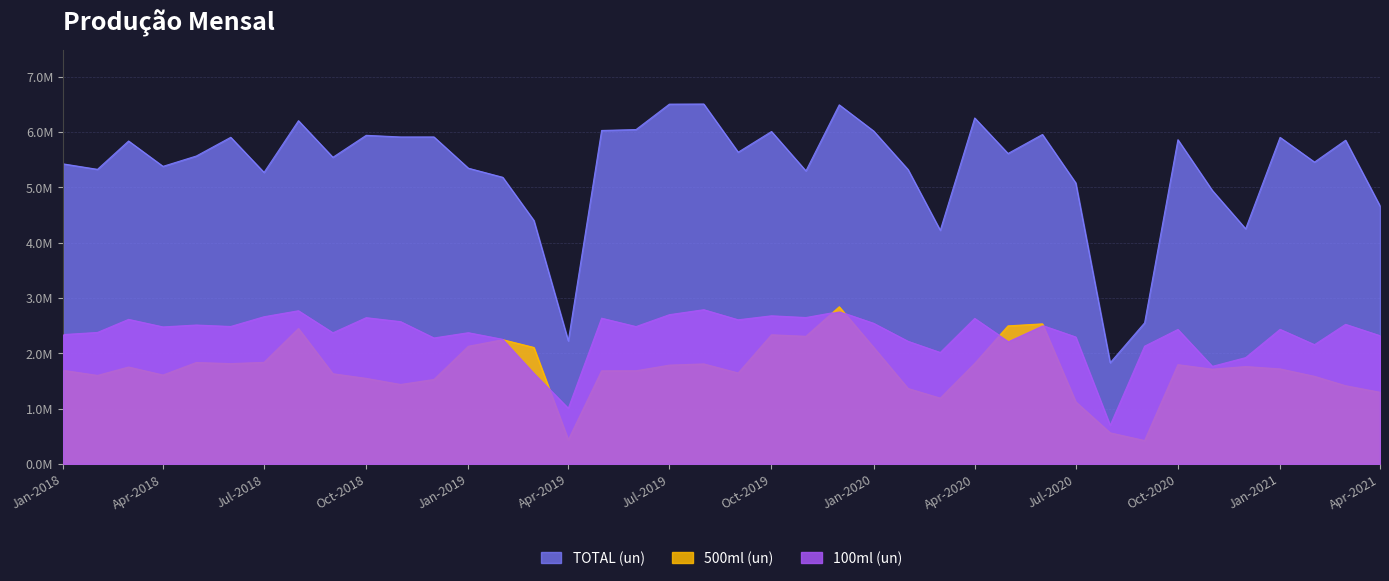

At 2019-05, list the series in order from smallest to largest.

500ml (un), 100ml (un), TOTAL (un)